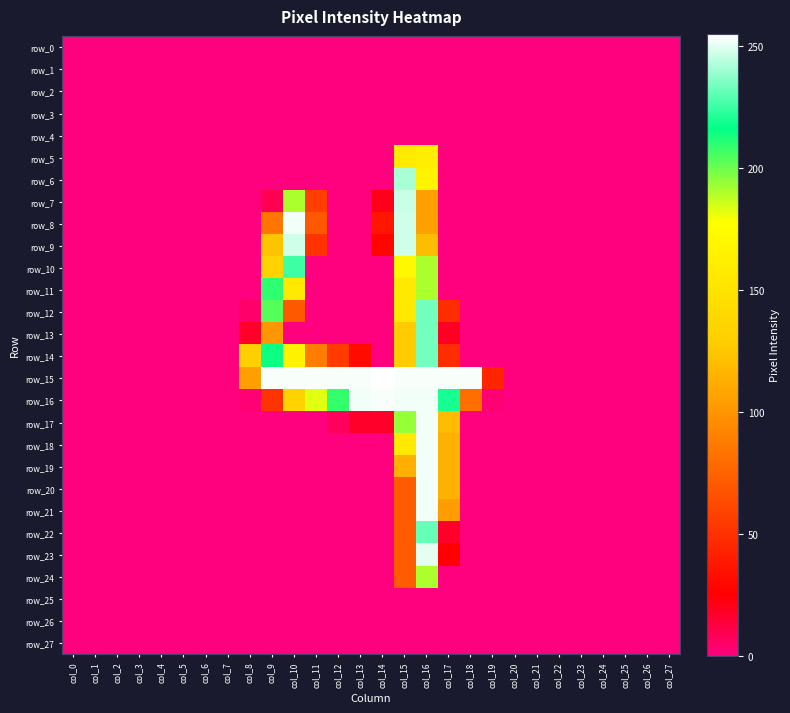

How many values in the row_19 series exceed 0?

3